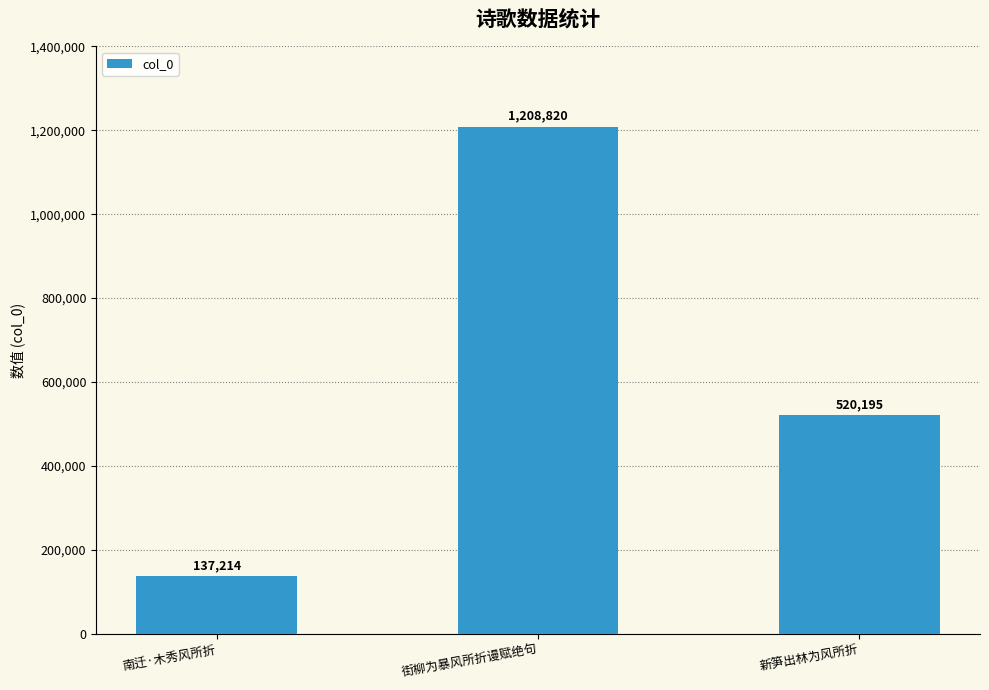

Read the value at 南迁·木秀风所折, to the nearest 100.

137200